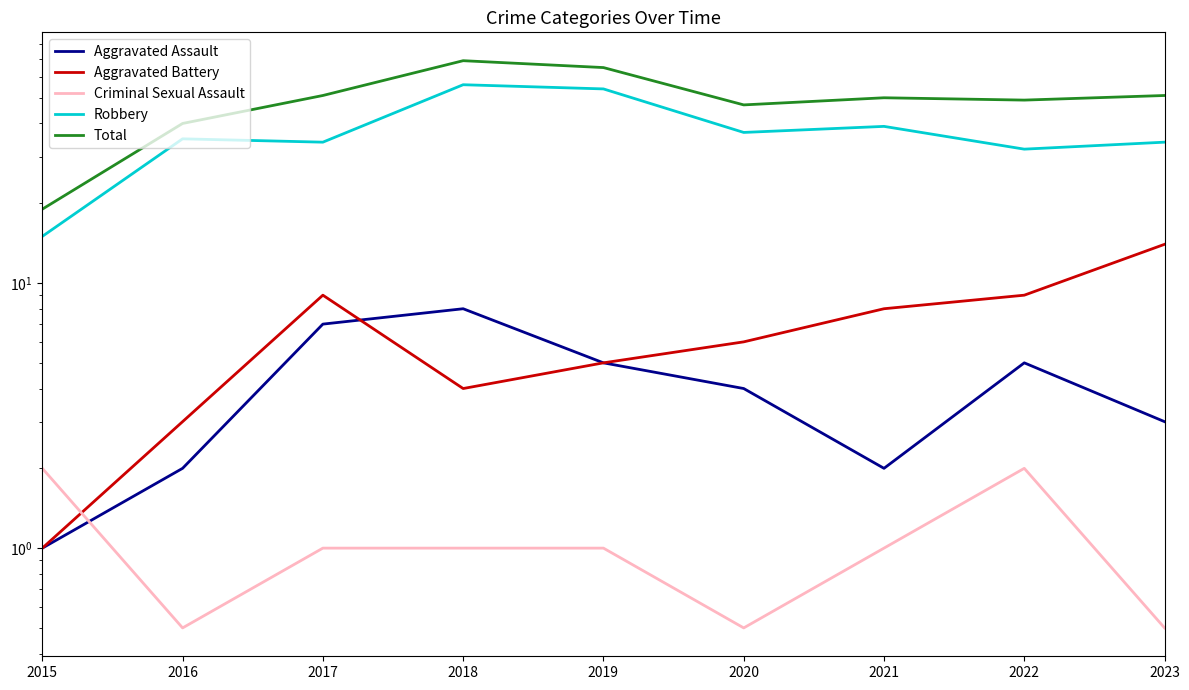

Rank the series by their maximum value, from lowest to highest.

Criminal Sexual Assault, Aggravated Assault, Aggravated Battery, Robbery, Total